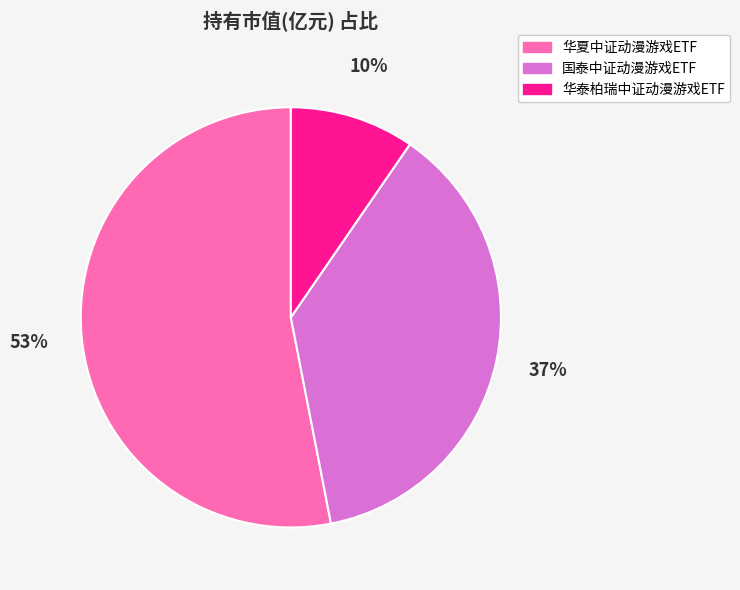

To the nearest percent, what percentage of the pie is 华泰柏瑞中证动漫游戏ETF?

10%